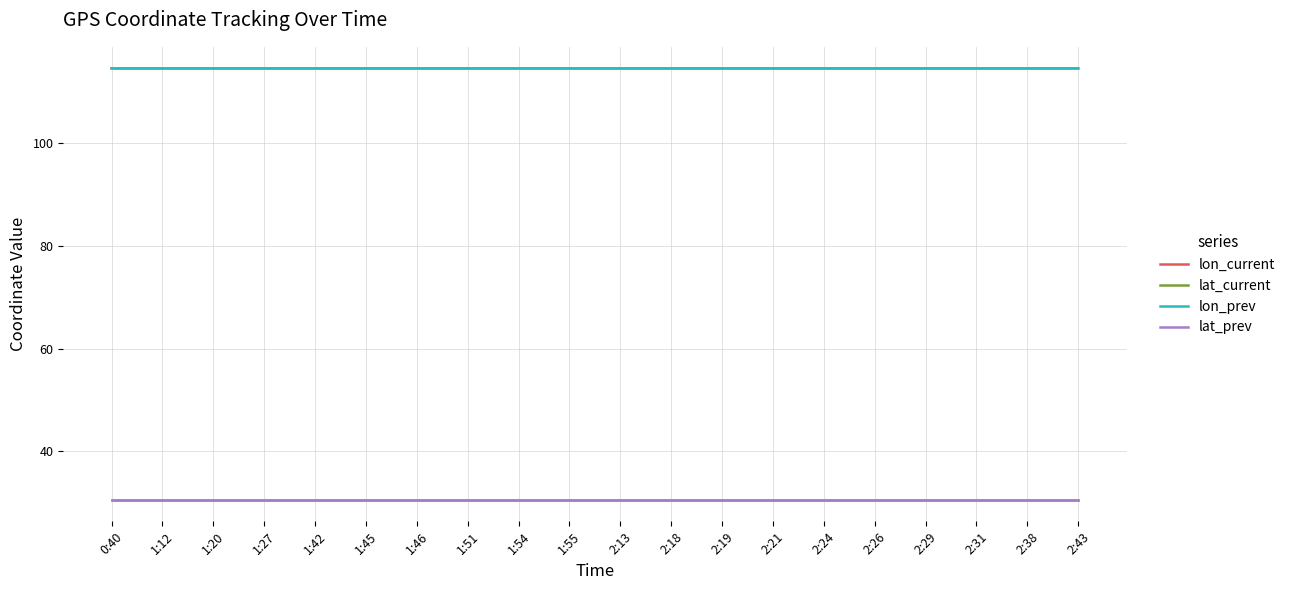

What is the sum of all lon_prev values?

2291.6